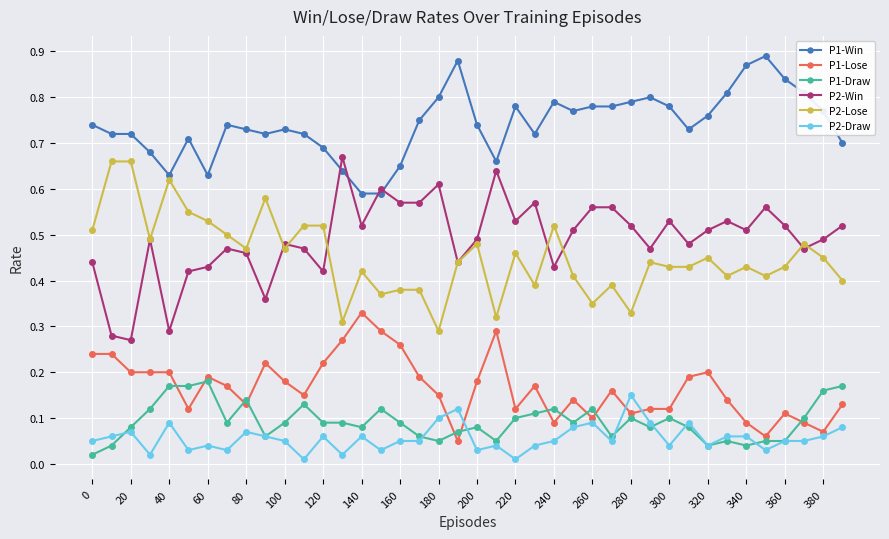

True or false: P2-Draw and P1-Win cross at least once.

False